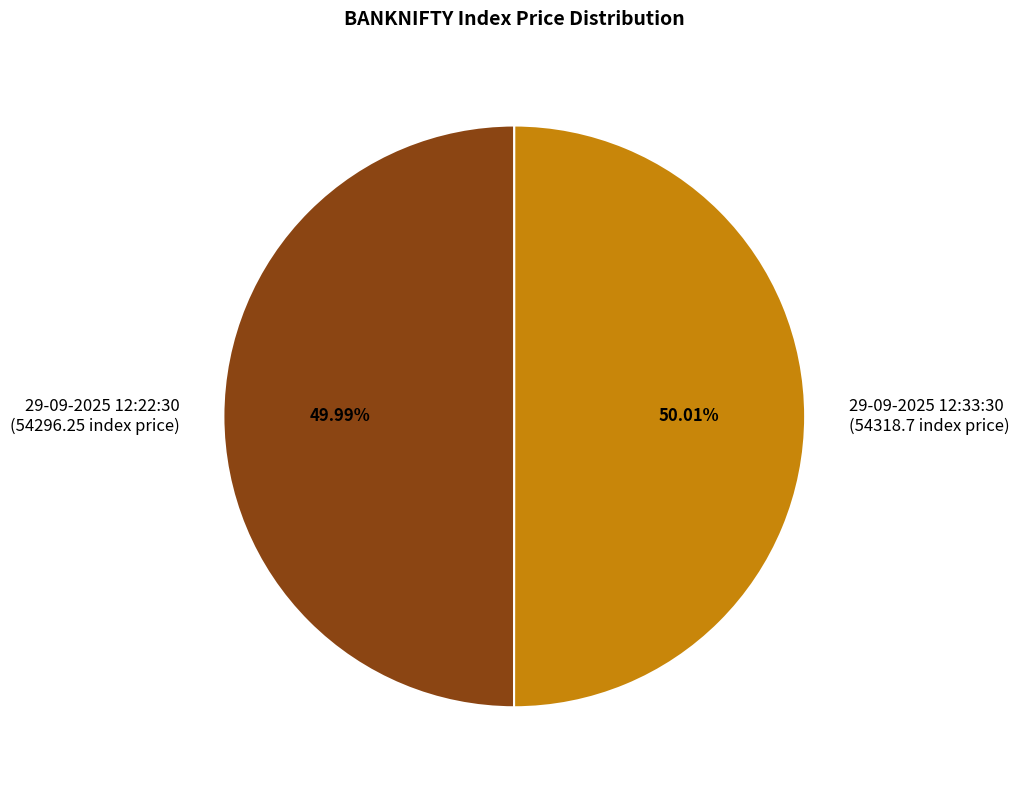

What portion of the pie excludes 29-09-2025 12:33:30?

50.0%